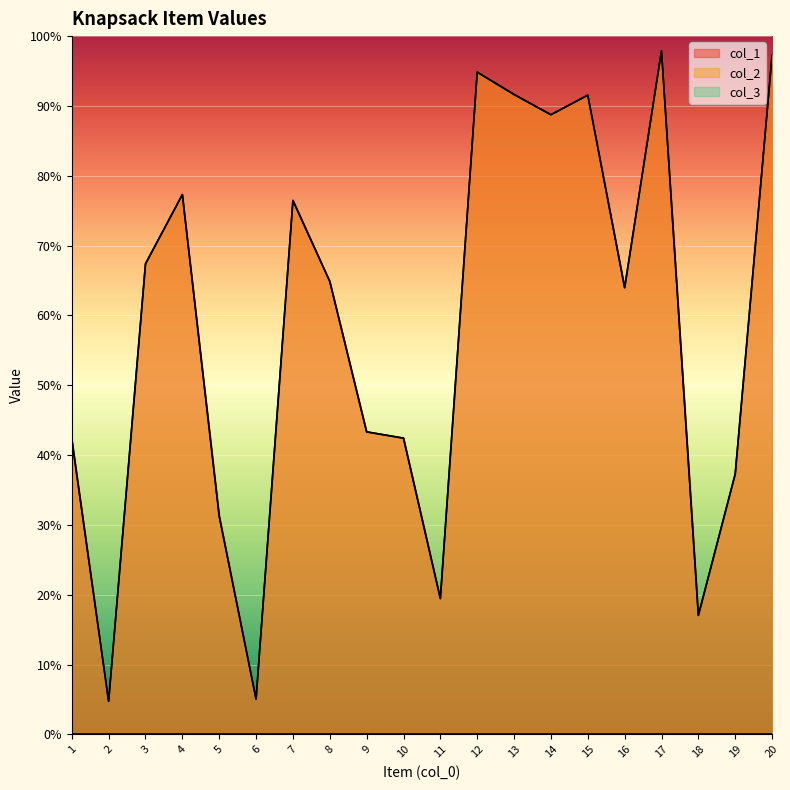

How many data points in col_1 are above 6487?

9